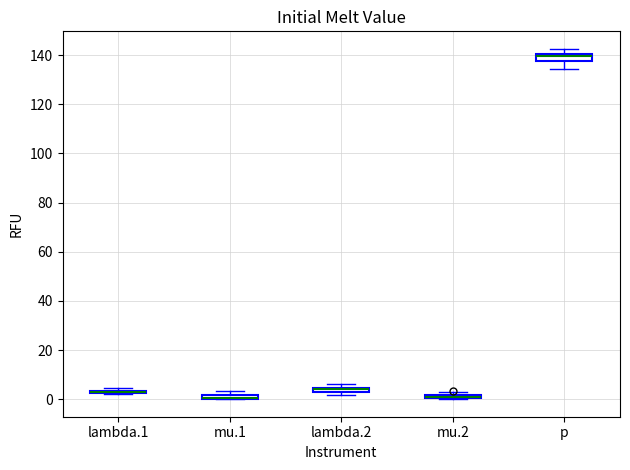

Where is the upper edge of the box for p on the y-axis? The values are not printed on the chart, so give them approximately, as read against the axis.

140